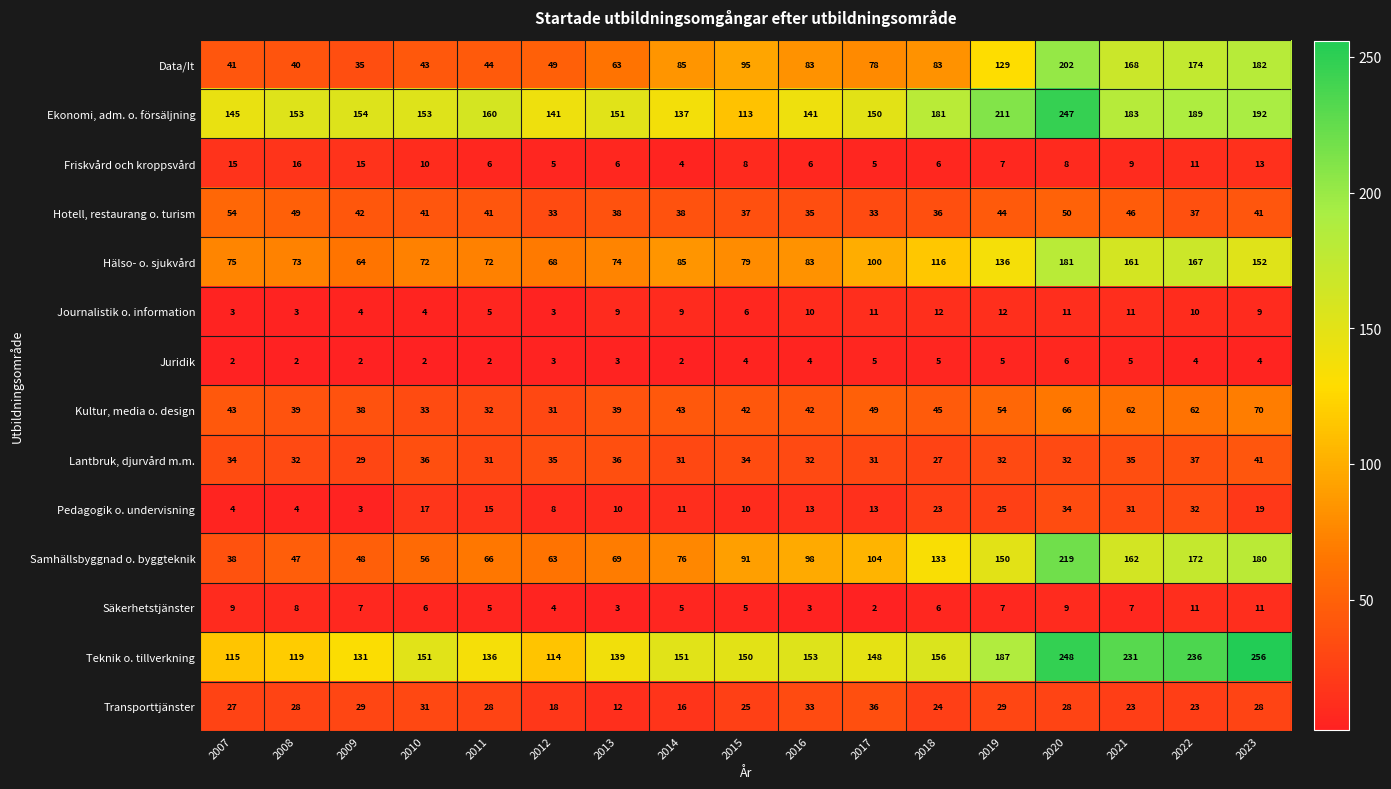

What is the difference between the maximum and minimum values in the Transporttjänster series?

24